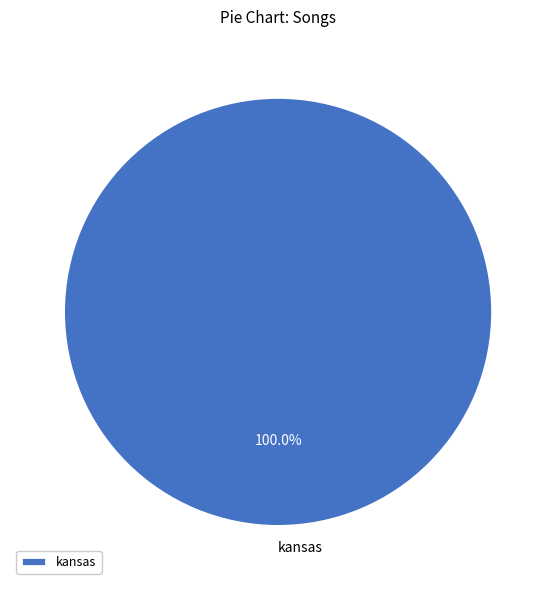

Does kansas represent more than half of the total?

Yes